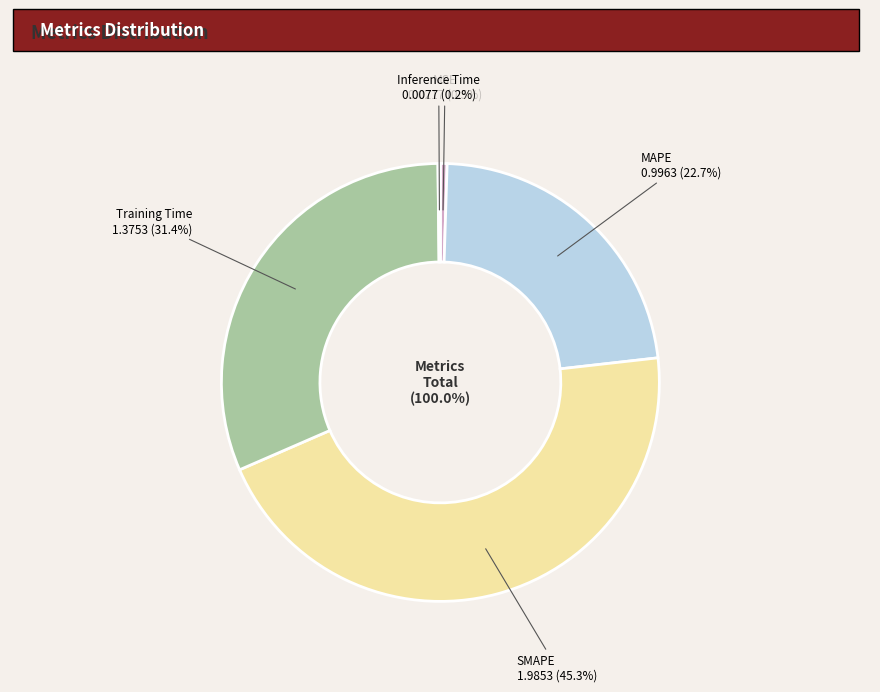

Which slice is the largest?

SMAPE